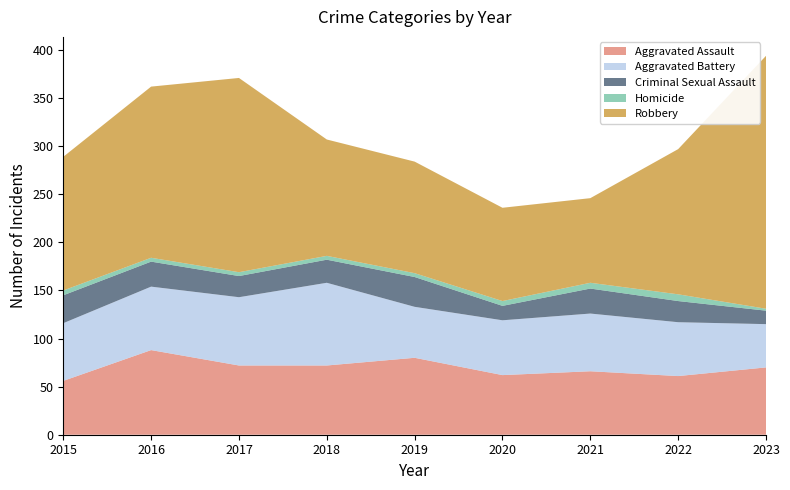

Reading right to left, what are all the values shown in this chart?

Aggravated Assault: 70	61	66	62	80	72	72	88	56
Aggravated Battery: 45	56	60	57	53	86	71	66	60
Criminal Sexual Assault: 14	22	26	15	31	24	22	26	29
Homicide: 2	7	6	5	4	4	4	4	5
Robbery: 263	151	88	97	116	121	202	178	139